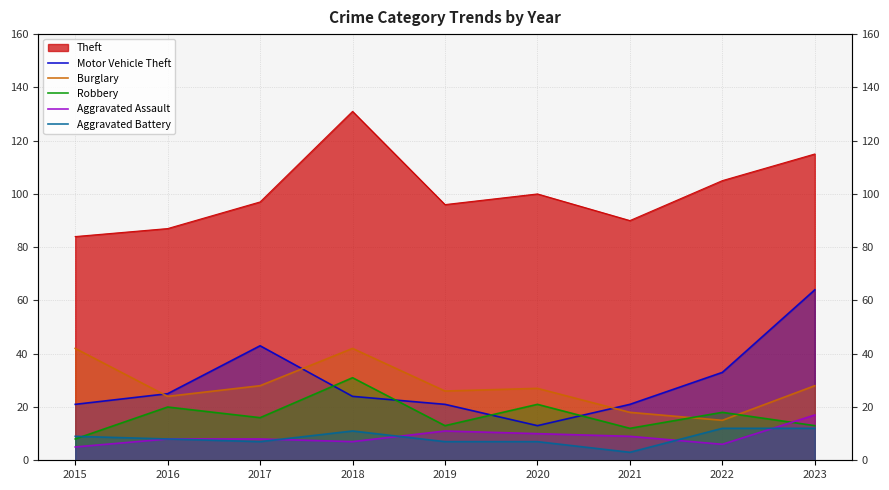

True or false: Motor Vehicle Theft has a value of 21 at 2021.

True